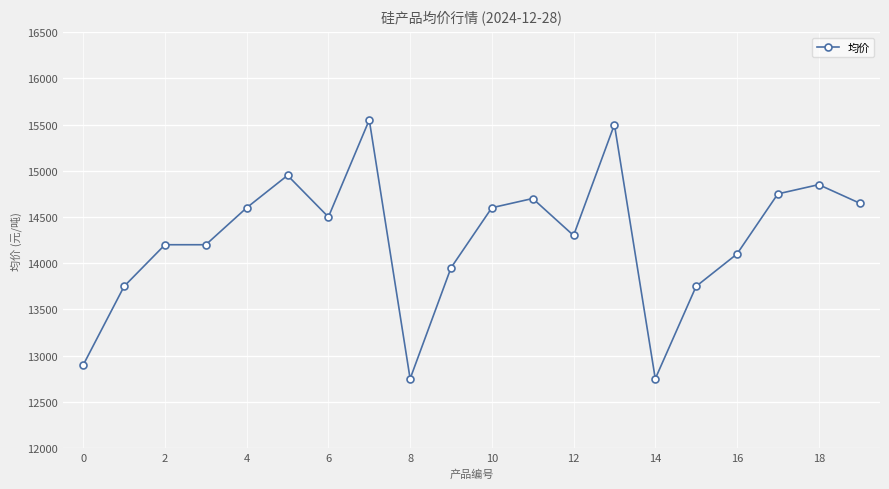

What is the greatest value displayed?

15550